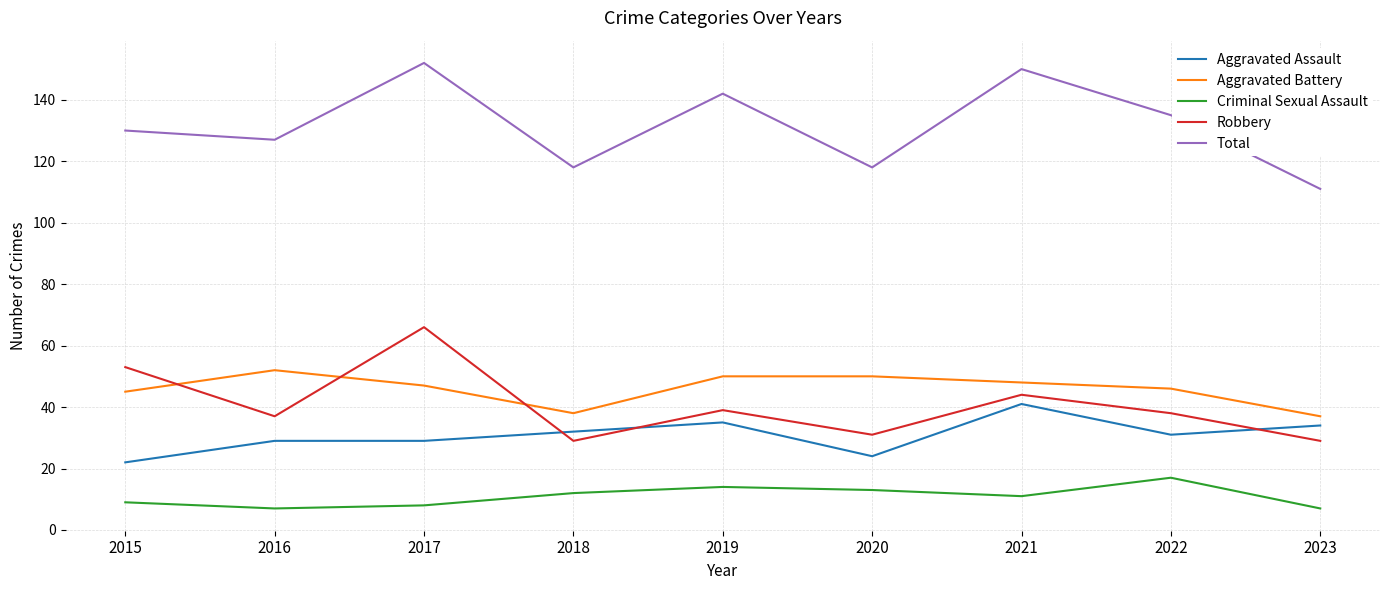

What is the difference between the maximum and minimum values in the Aggravated Assault series?

19